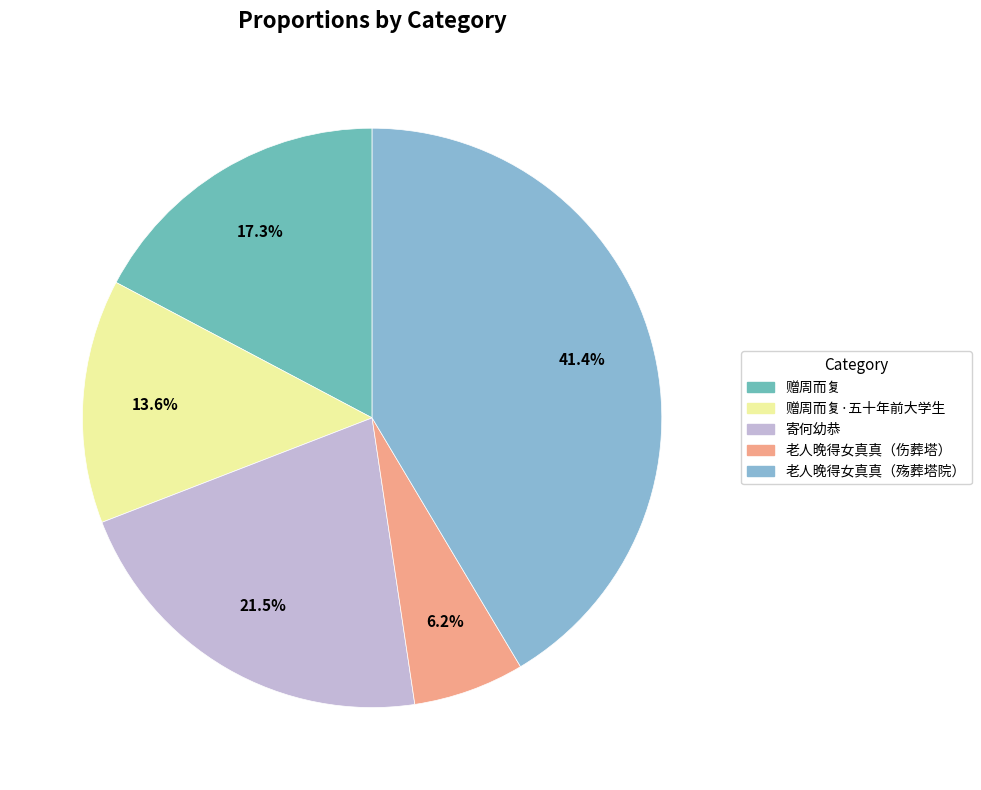

To the nearest percent, what is the average slice percentage?

20%